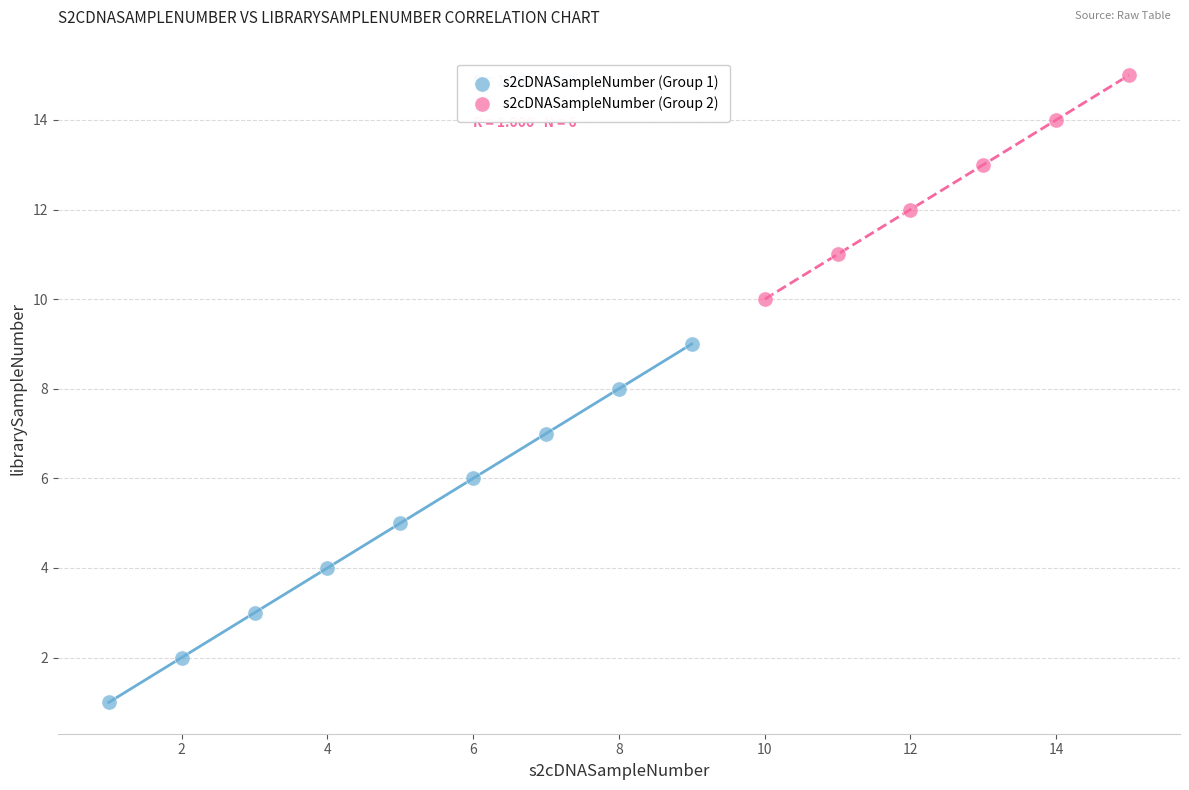

Which series reaches the minimum Y coordinate?

s2cDNASampleNumber (Group 1)